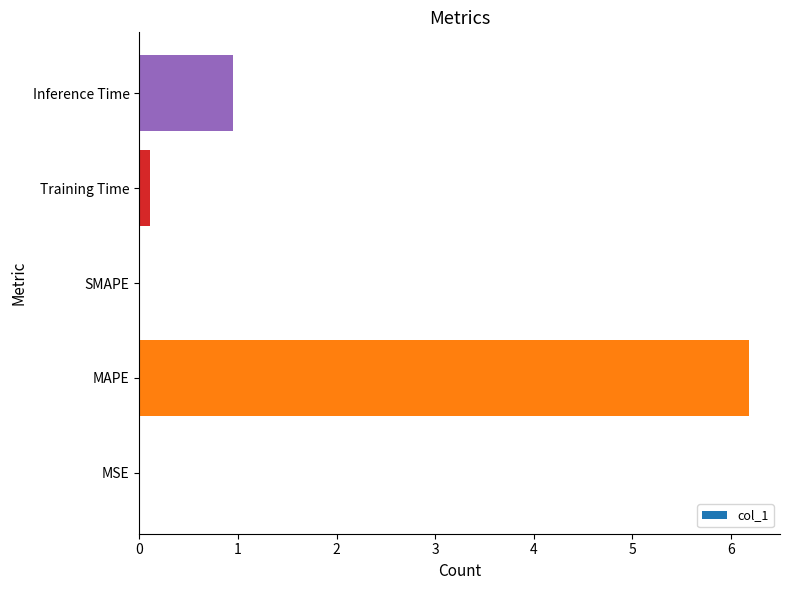

What is the sum of all values?

7.2